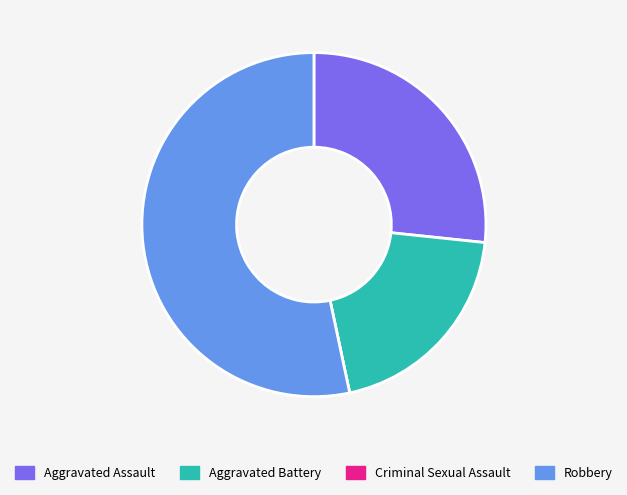

Approximately how many times larger is the value at Aggravated Battery compared to Aggravated Assault?

0.8